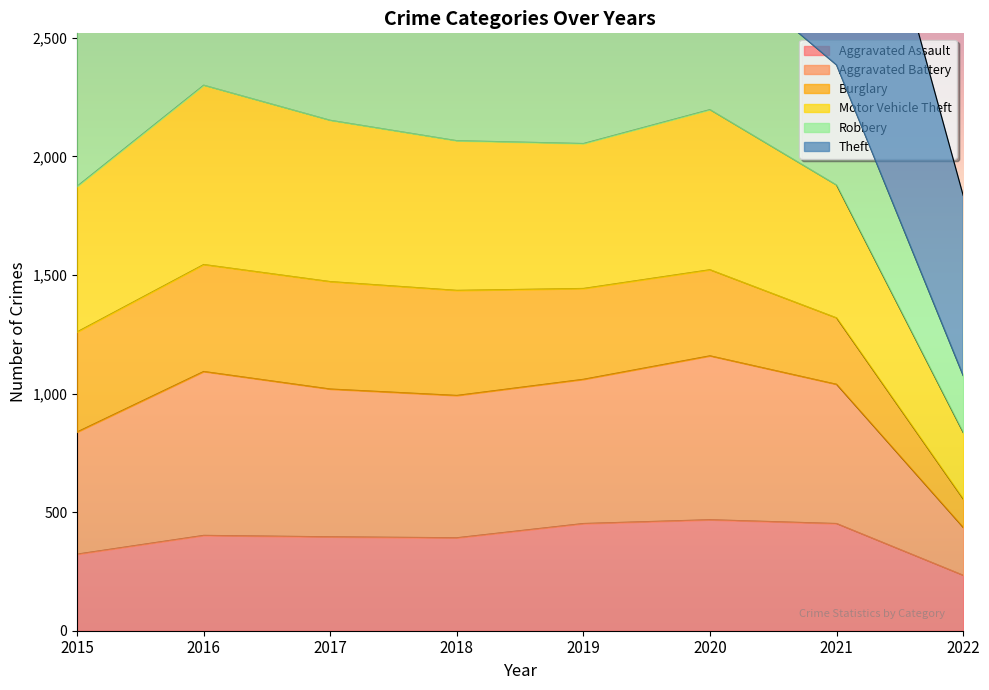

True or false: Aggravated Assault has a value of 684 at 2020.

False